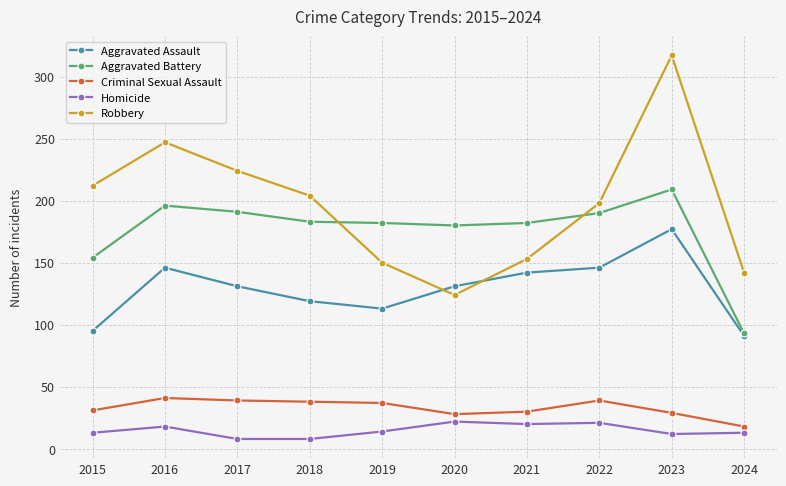

What are all the series names shown in the legend?

Aggravated Assault, Aggravated Battery, Criminal Sexual Assault, Homicide, Robbery